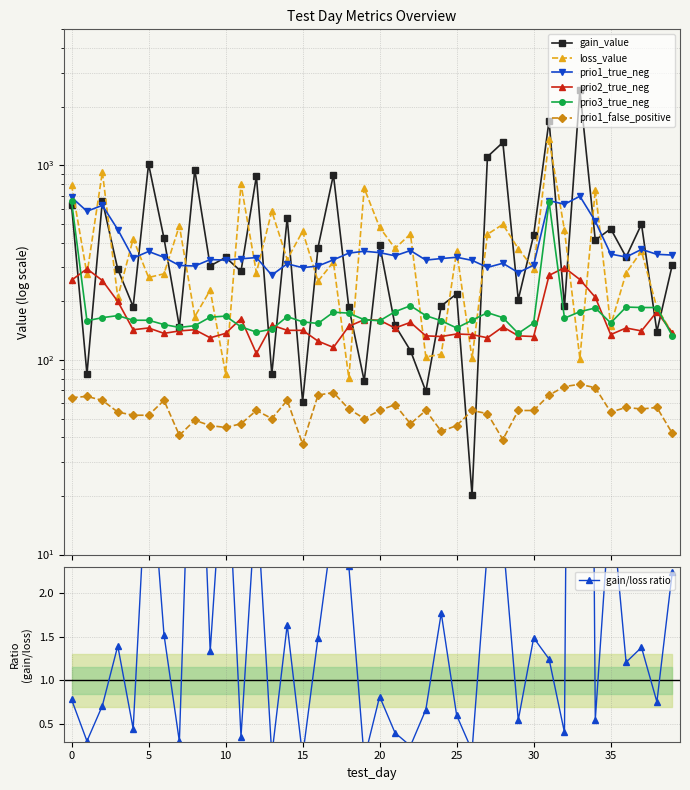

Between 0 and 16, which series saw the biggest shift?

loss_value